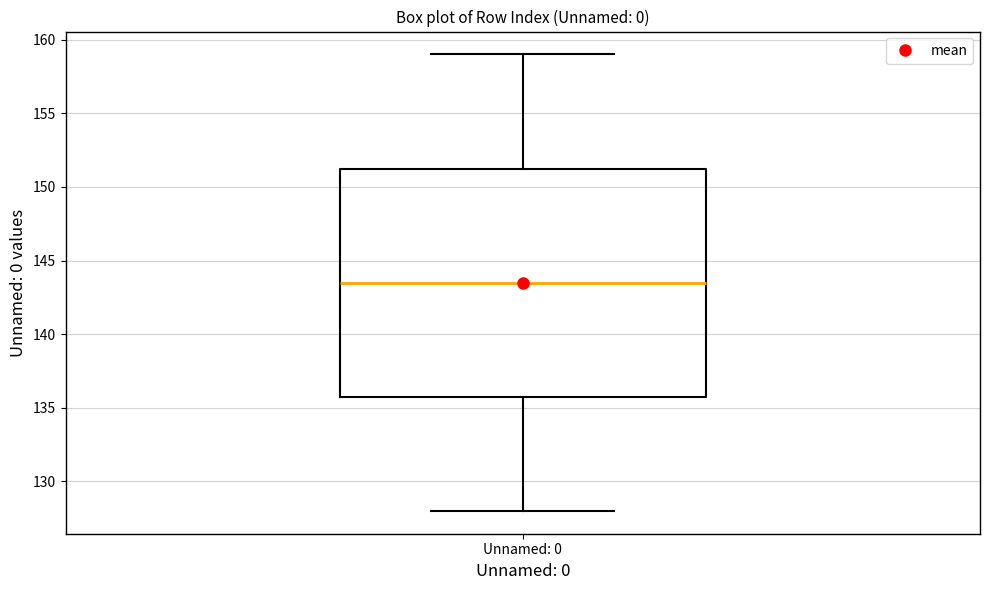

Where does the lower whisker of the box for Unnamed: 0 end on the y-axis? The values are not printed on the chart, so give them approximately, as read against the axis.

128.0